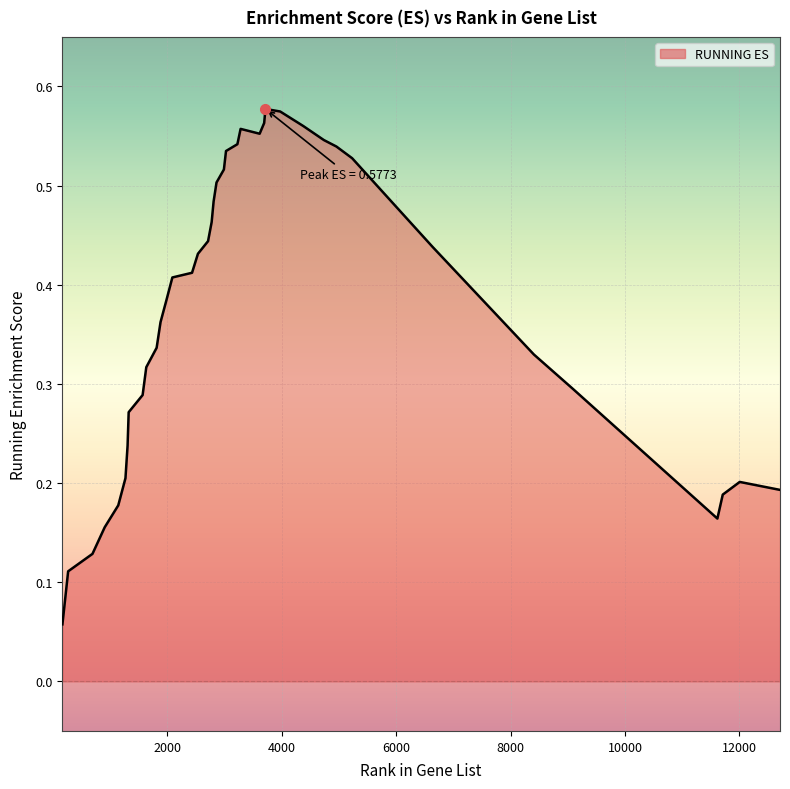

What is the average value?

0.4